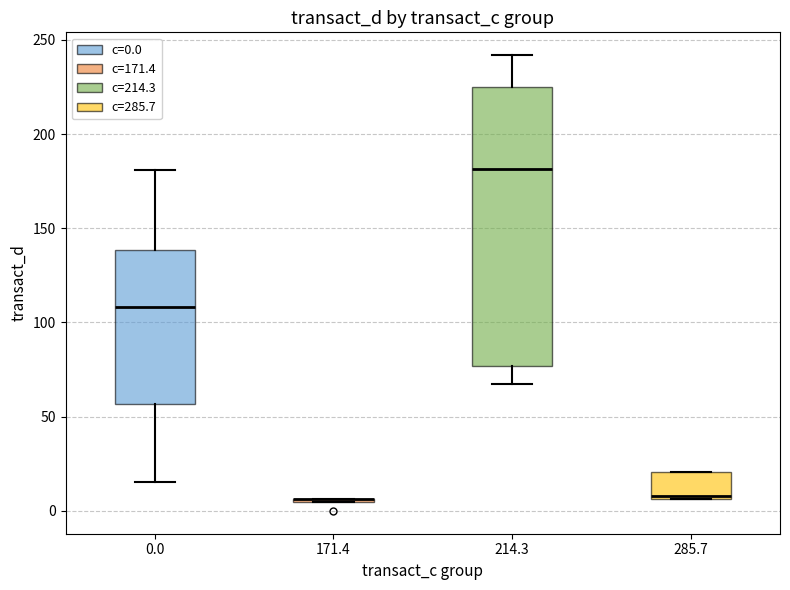

Reading left to right, read every box against the y-axis: the position of its median line, the range the box covers, and the ends of its whiskers. The values are not printed on the chart, so give them approximately, as read against the axis.

0.0: median 110, box 55 to 140, whiskers 15 to 180
171.4: box collapsed to a line at 5, whiskers 5 to 5
214.3: median 180, box 75 to 225, whiskers 65 to 240
285.7: median 10, box 5 to 20, whiskers 5 to 20